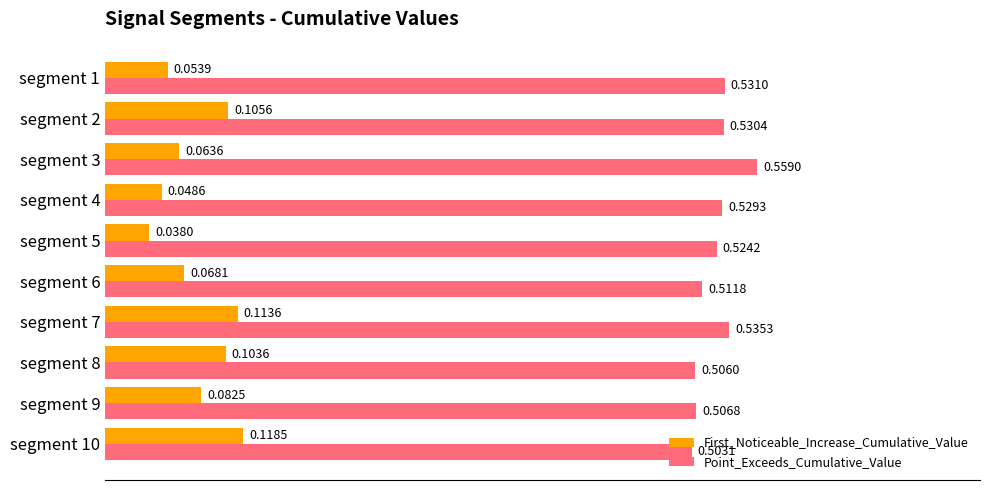

At how many categories does at least one series exceed 0?

10